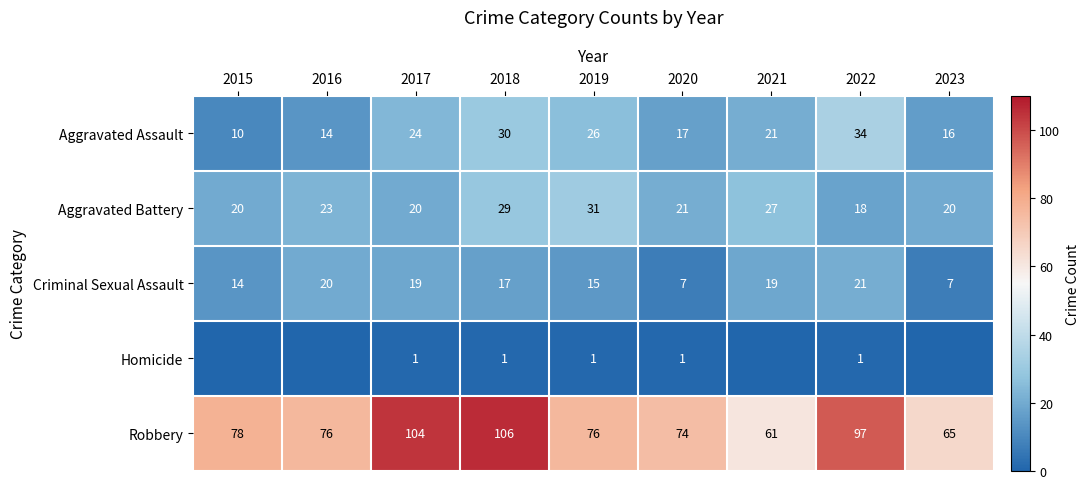

What is the difference between the Criminal Sexual Assault values at 2023 and 2016?

13